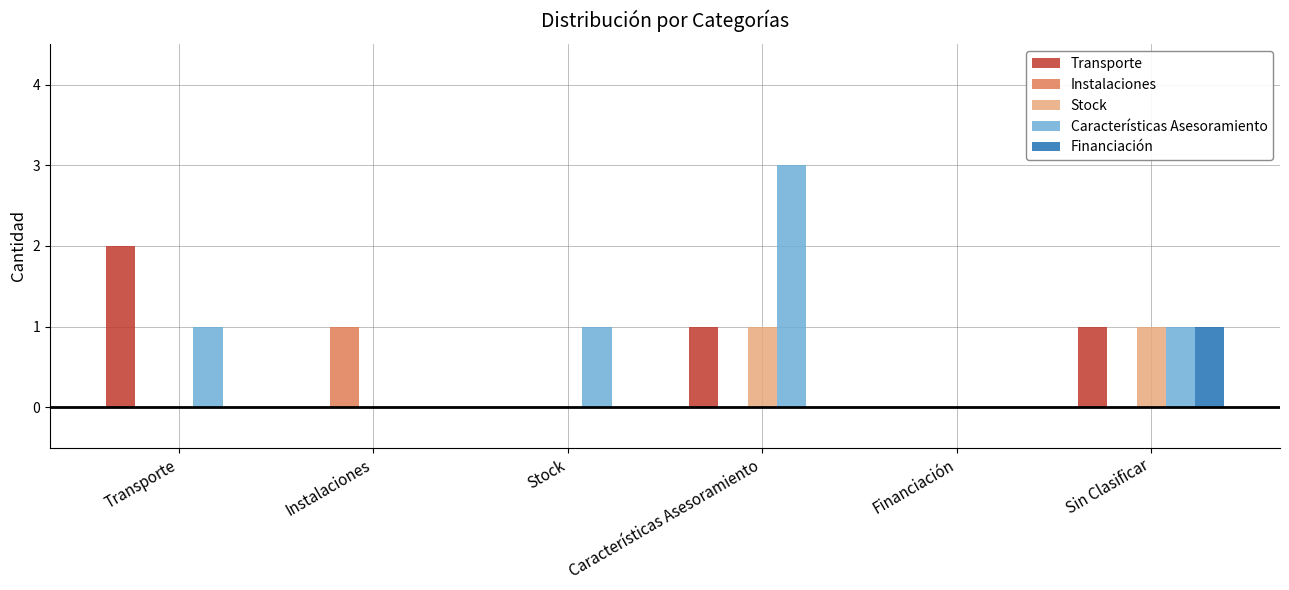

What is the highest value of the Financiación series?

1